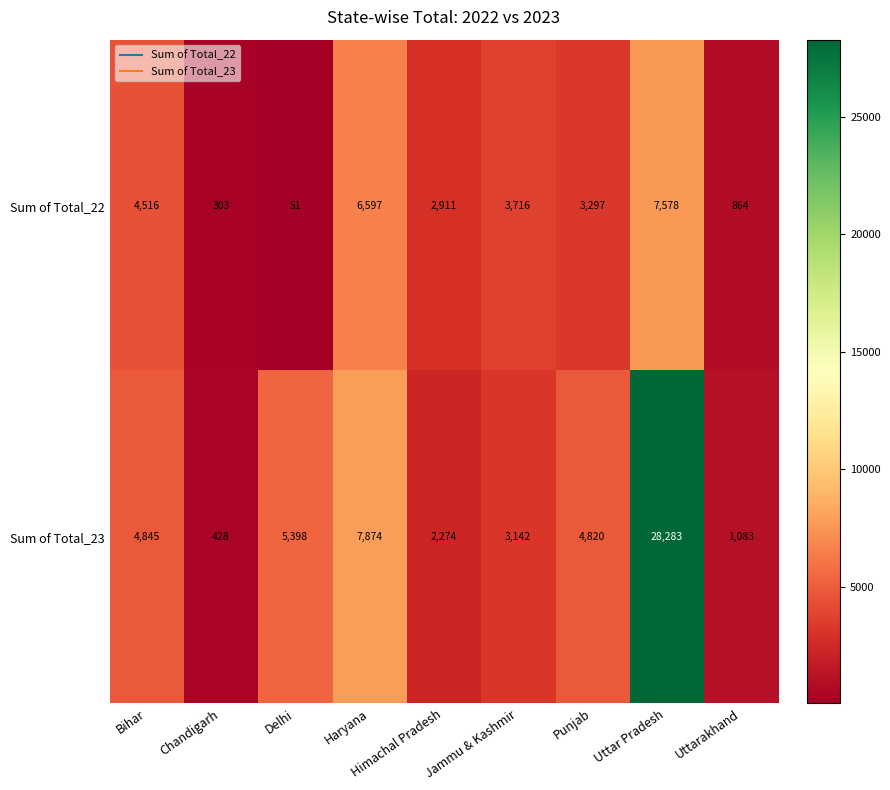

At which category does the chart reach its minimum across all series?

Delhi